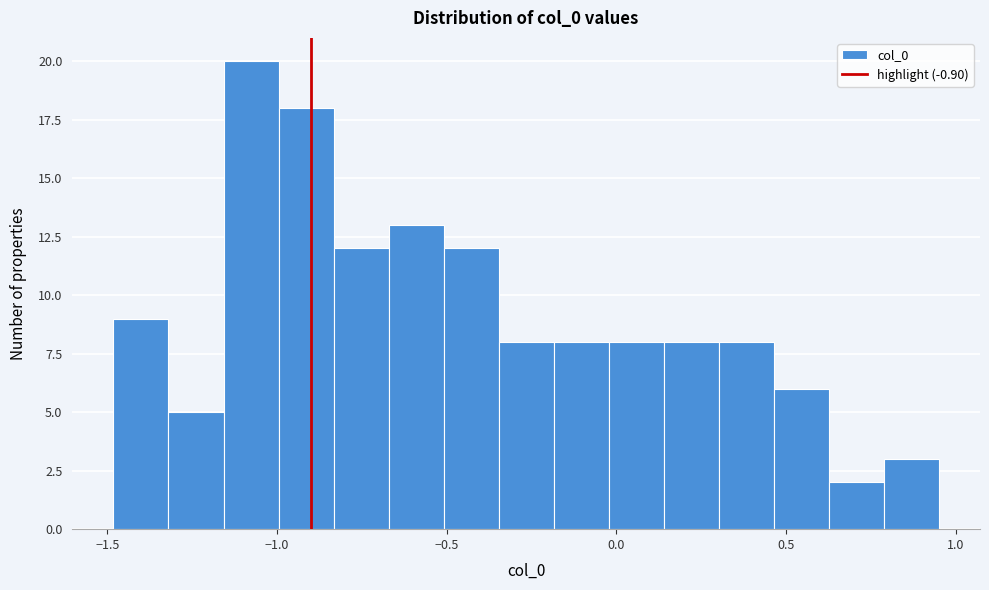

Around what value on the x-axis is the tallest bar? Give the approximate position of its centre, as read against the axis.

-1.10